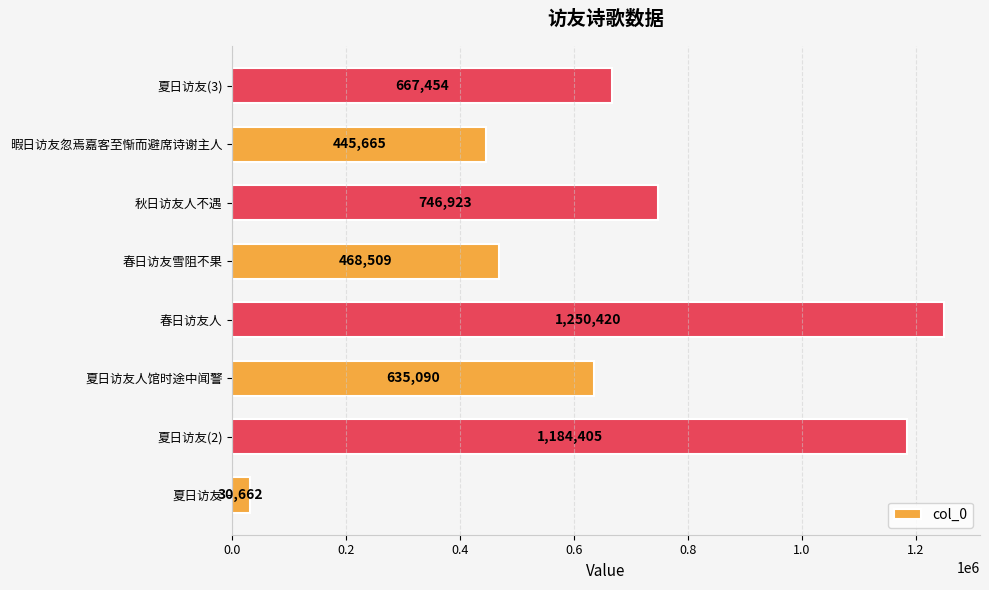

What is the change in value from 春日访友人 to 夏日访友(3)?

-582966